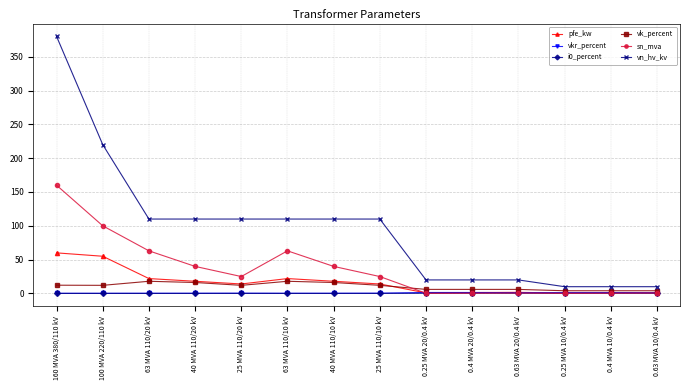

Where is the first local maximum for sn_mva?

63 MVA 110/10 kV